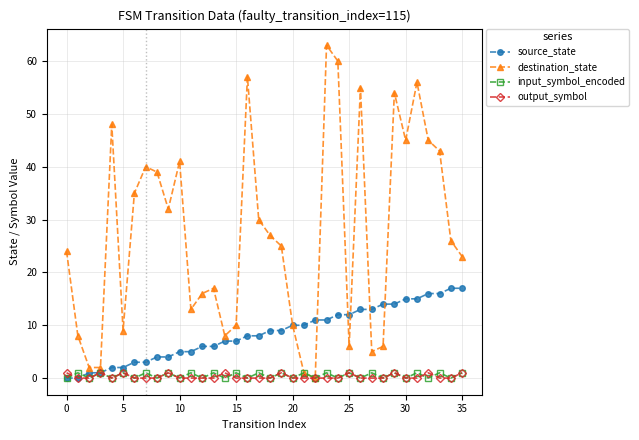

True or false: input_symbol_encoded has more than 1 points higher than both neighbors.

True